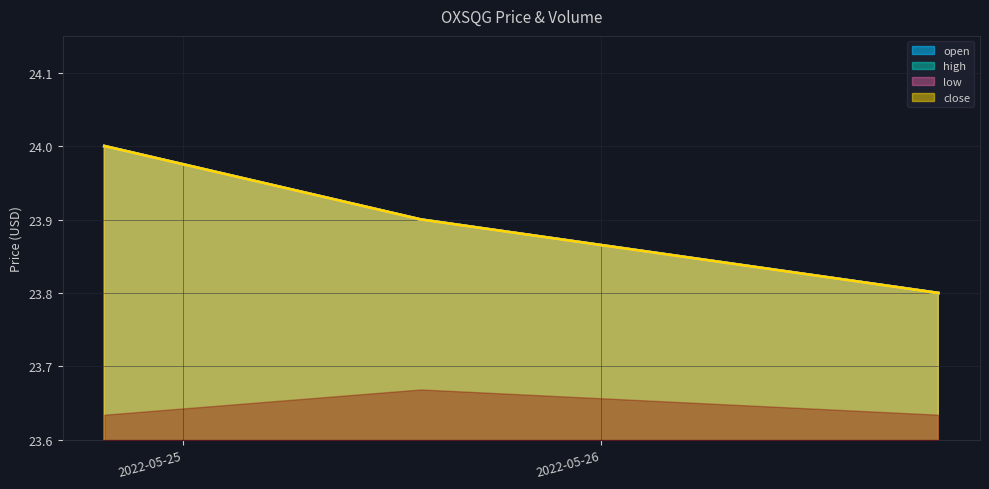

List the labels in order of high value, smallest first.

2022-05-26 19:23:00, 2022-05-25 13:40:00, 2022-05-24 19:29:00